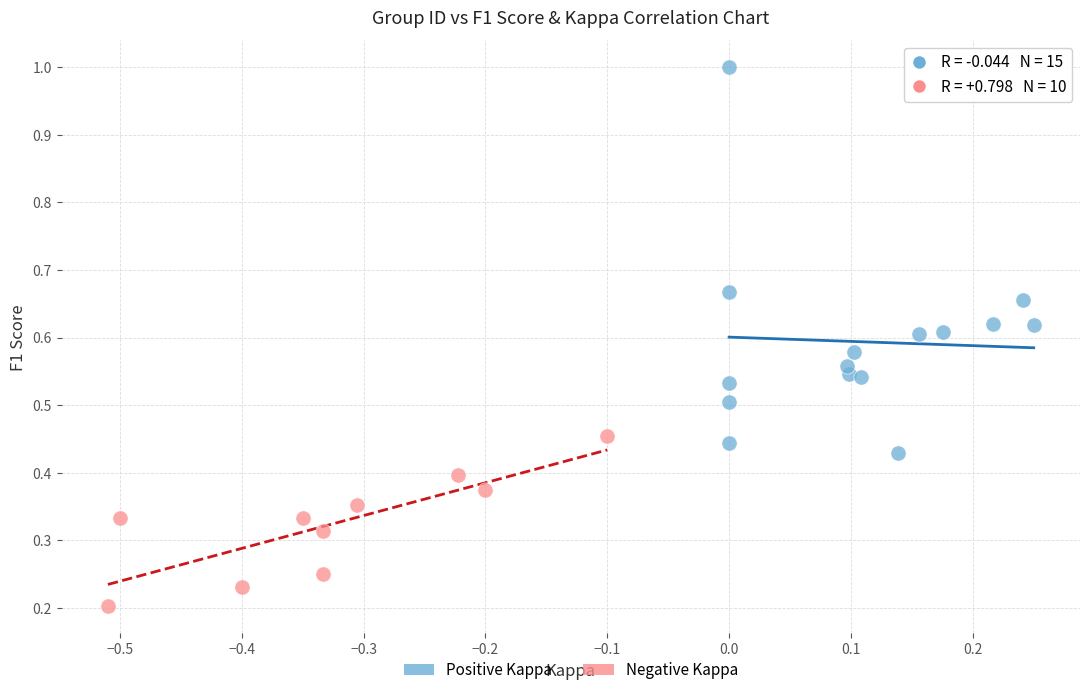

Which series contains the highest Y value?

Positive Kappa